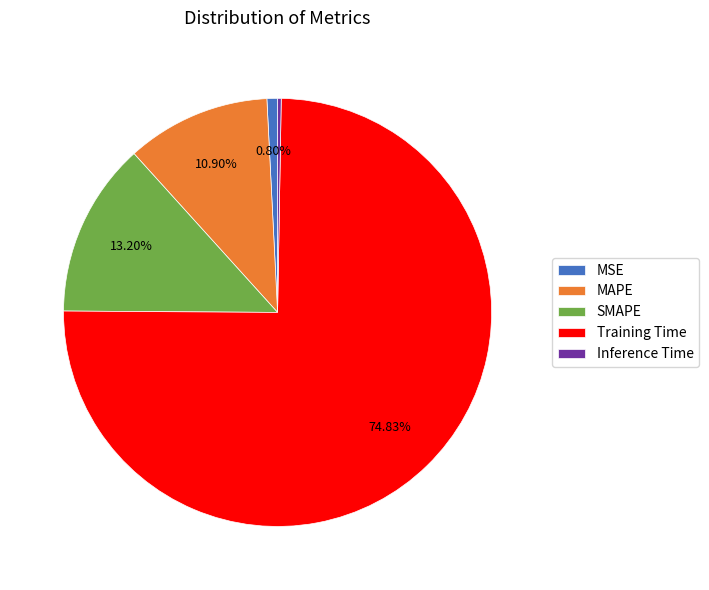

Is there a majority slice in this chart?

Yes